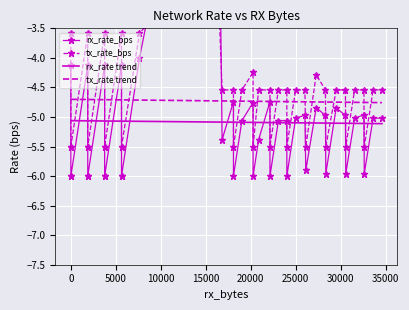

How many lines are shown in the chart?

4